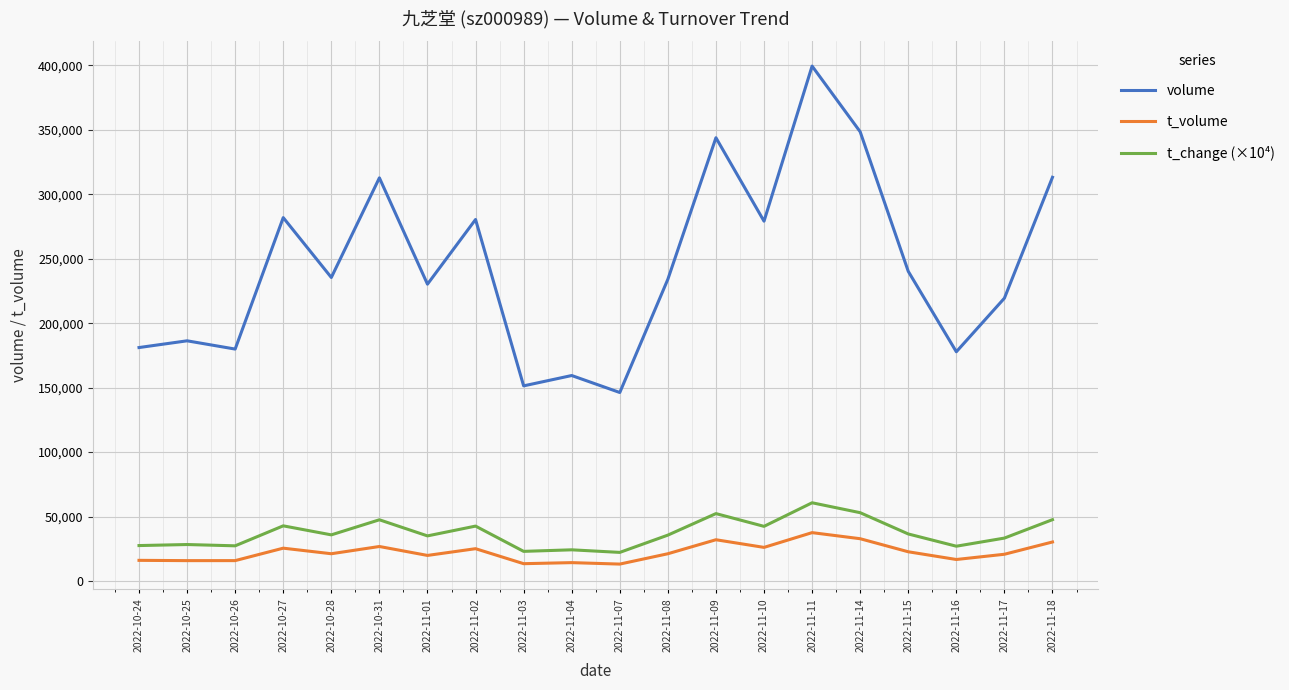

Which series has the largest range (max minus min)?

volume